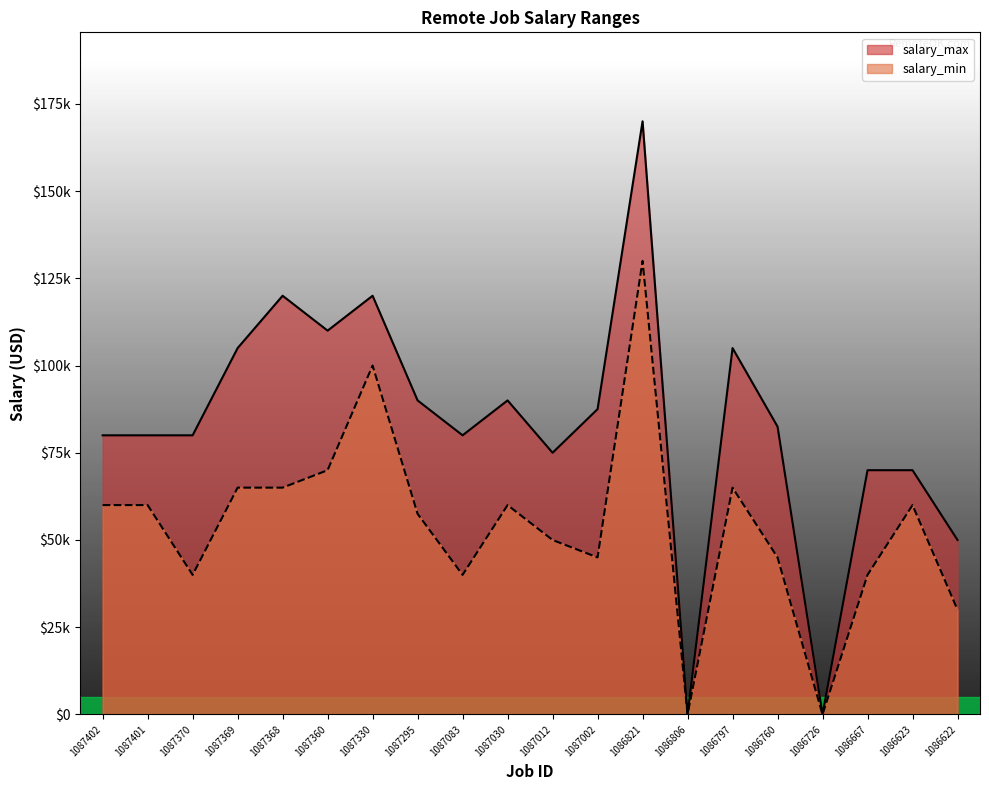

Reading left to right, list all the values displayed in this chart.

salary_min: 60000	60000	40000	65000	65000	70000	100000	57500	40000	60000	50000	45000	130000	0	65000	45000	0	40000	60000	30000
salary_max: 80000	80000	80000	105000	120000	110000	120000	90000	80000	90000	75000	87500	170000	0	105000	82500	0	70000	70000	50000